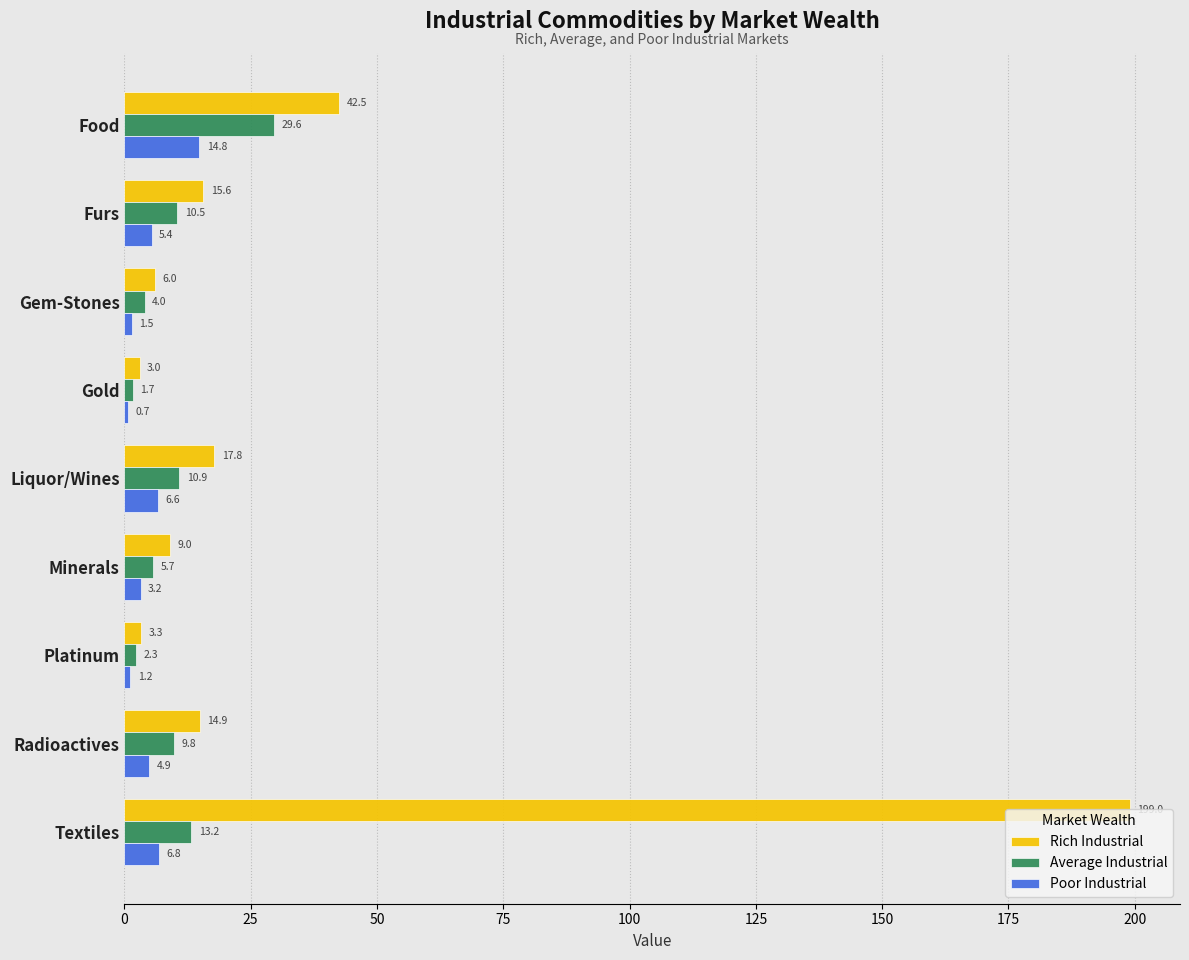

True or false: Rich Industrial has a value of 3.3 at Platinum.

True